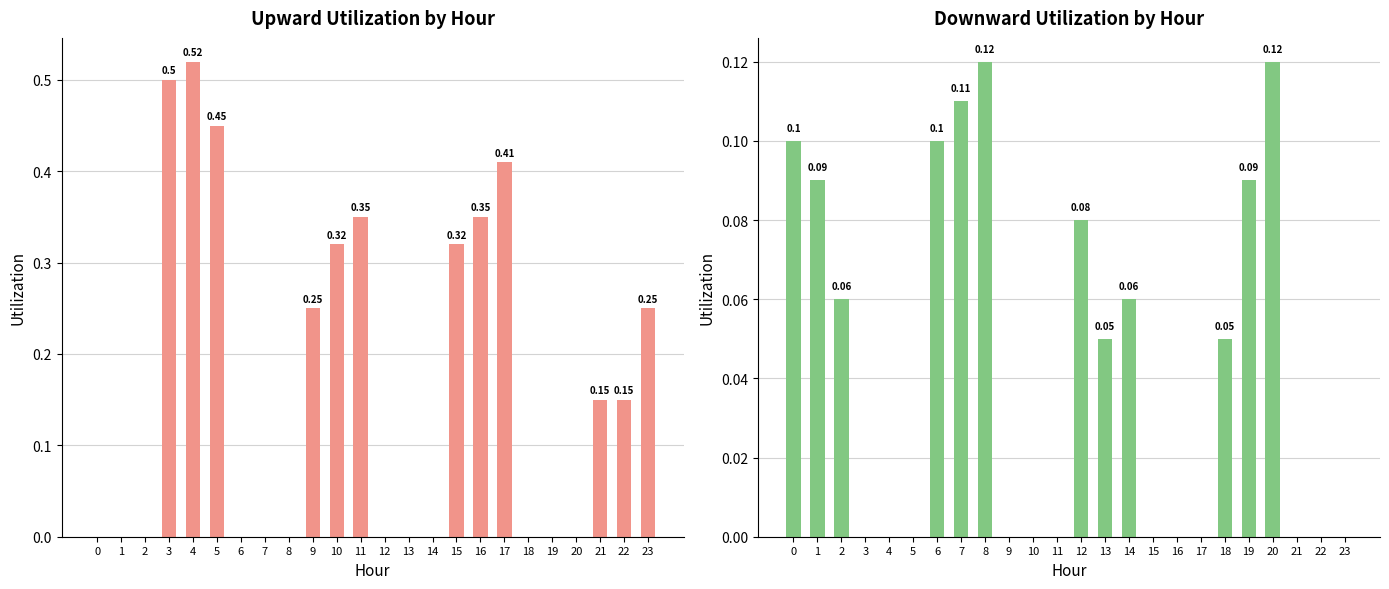

Count the Downward utilization values in the range 0 to 1.

24